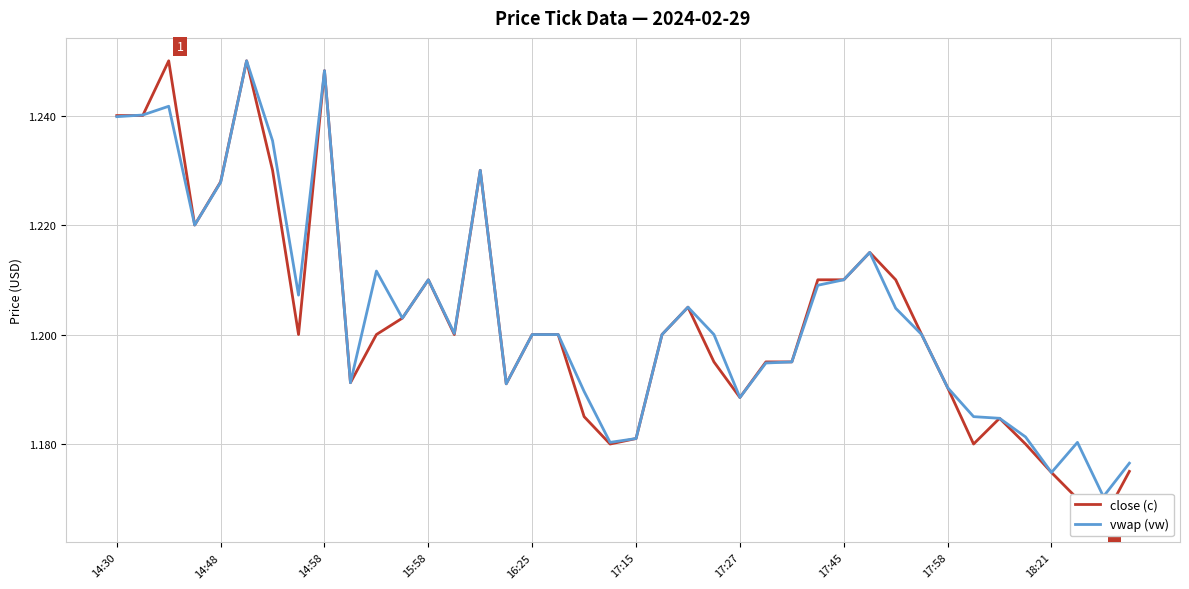

What is the total value across all series at 15:58?

2.4